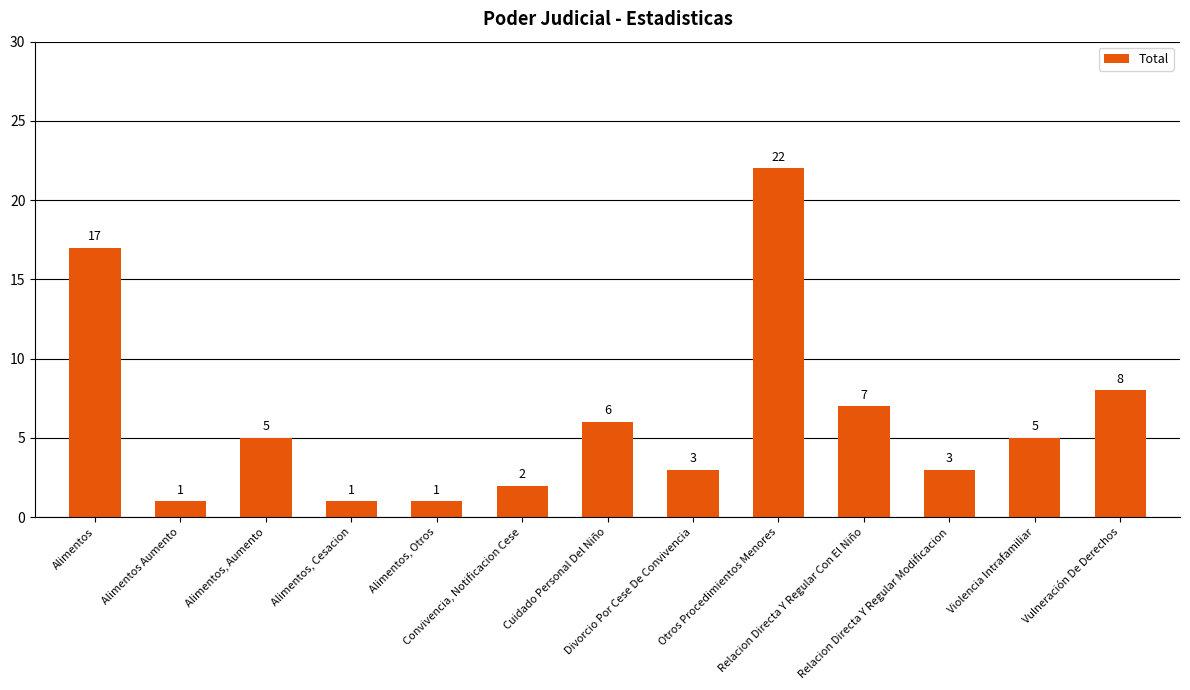

Reading left to right, list all the values displayed in this chart.

Alimentos=17	Alimentos Aumento=1	Alimentos, Aumento=5	Alimentos, Cesacion=1	Alimentos, Otros=1	Convivencia, Notificacion Cese=2	Cuidado Personal Del Niño=6	Divorcio Por Cese De Convivencia=3	Otros Procedimientos Menores=22	Relacion Directa Y Regular Con El Niño=7	Relacion Directa Y Regular Modificacion=3	Violencia Intrafamiliar=5	Vulneración De Derechos=8